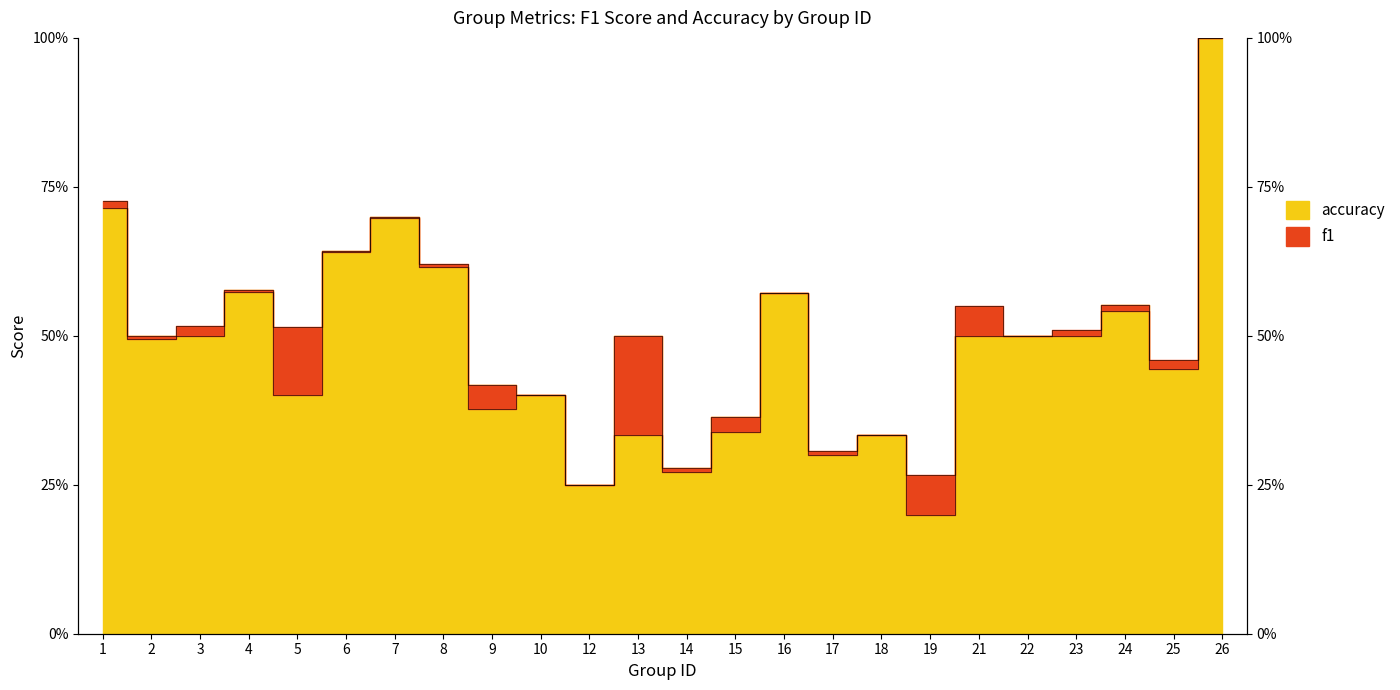

What is the value of the accuracy point at the 3rd from the left?

0.5